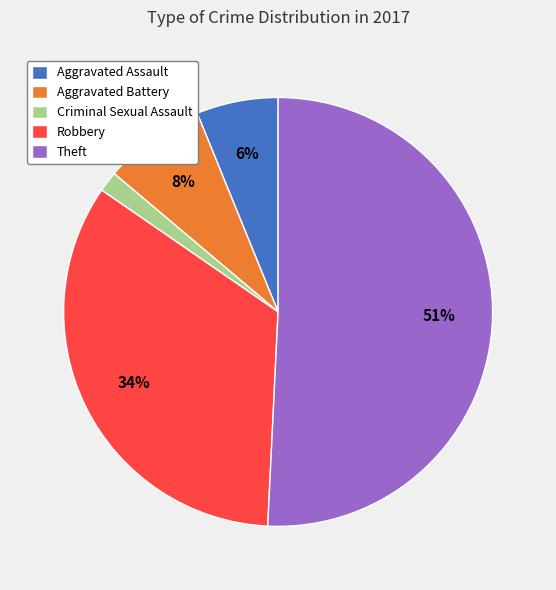

How many slices are in this pie chart?

5